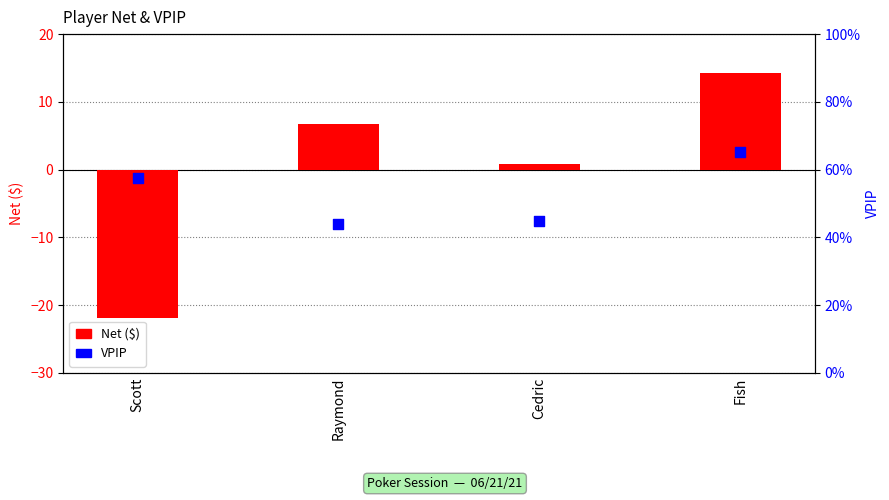

What is the total value across all series at Fish?

15.0